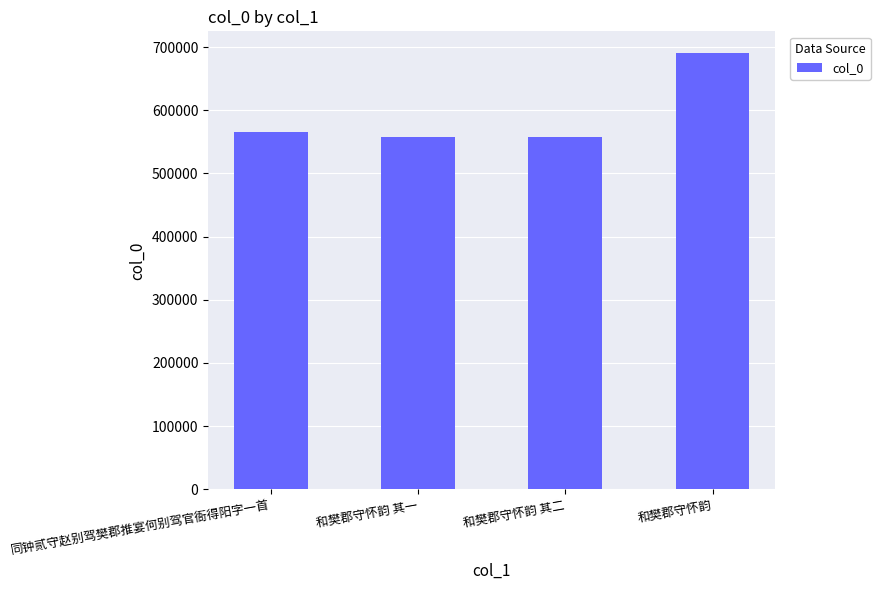

What is the difference between the maximum and minimum values?

132200